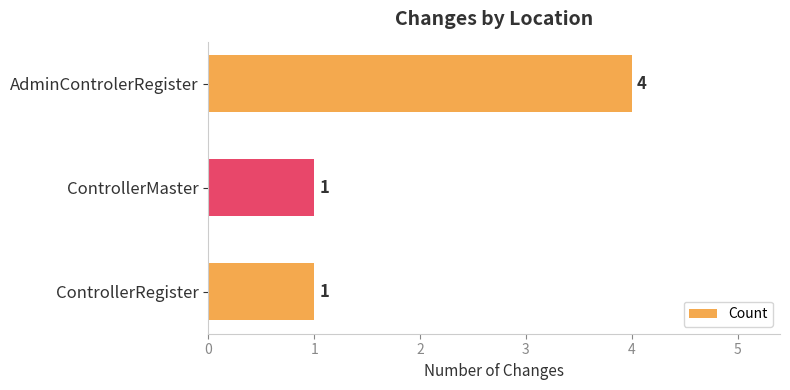

Which has a higher value, ControllerRegister or AdminControlerRegister?

AdminControlerRegister